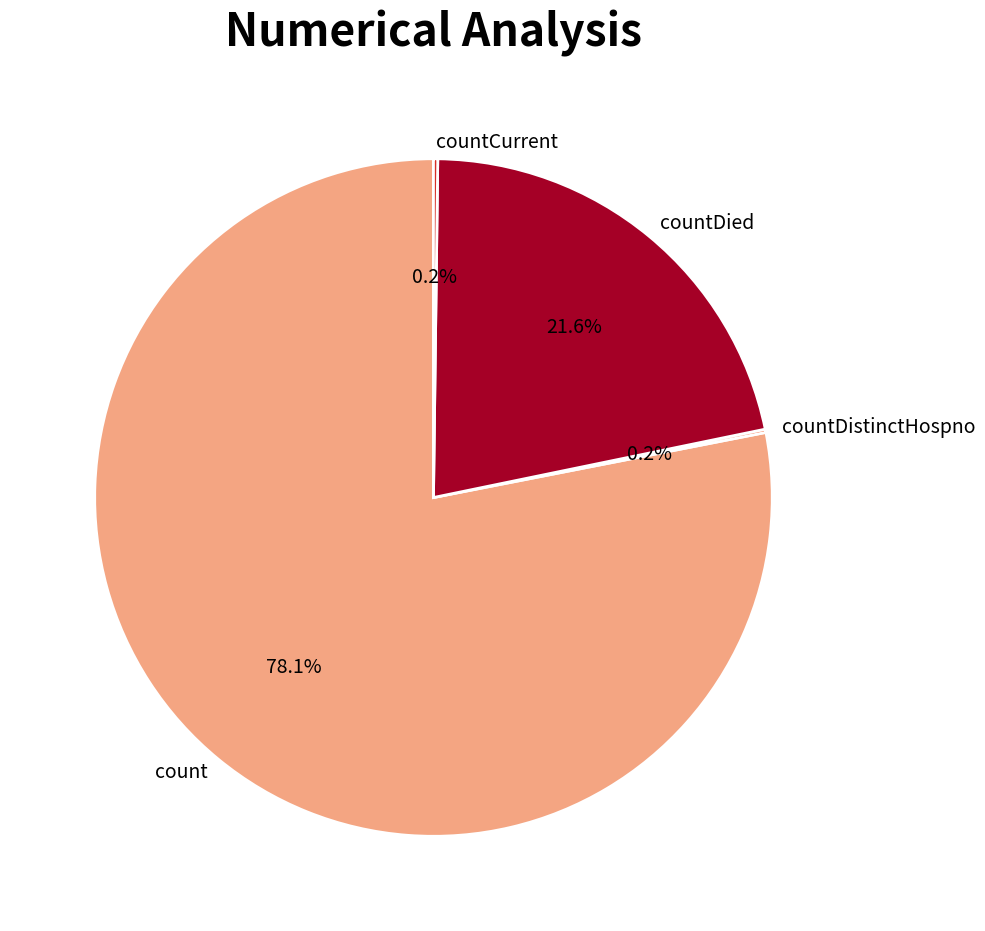

The count slice represents 78% of the pie. True or false?

True